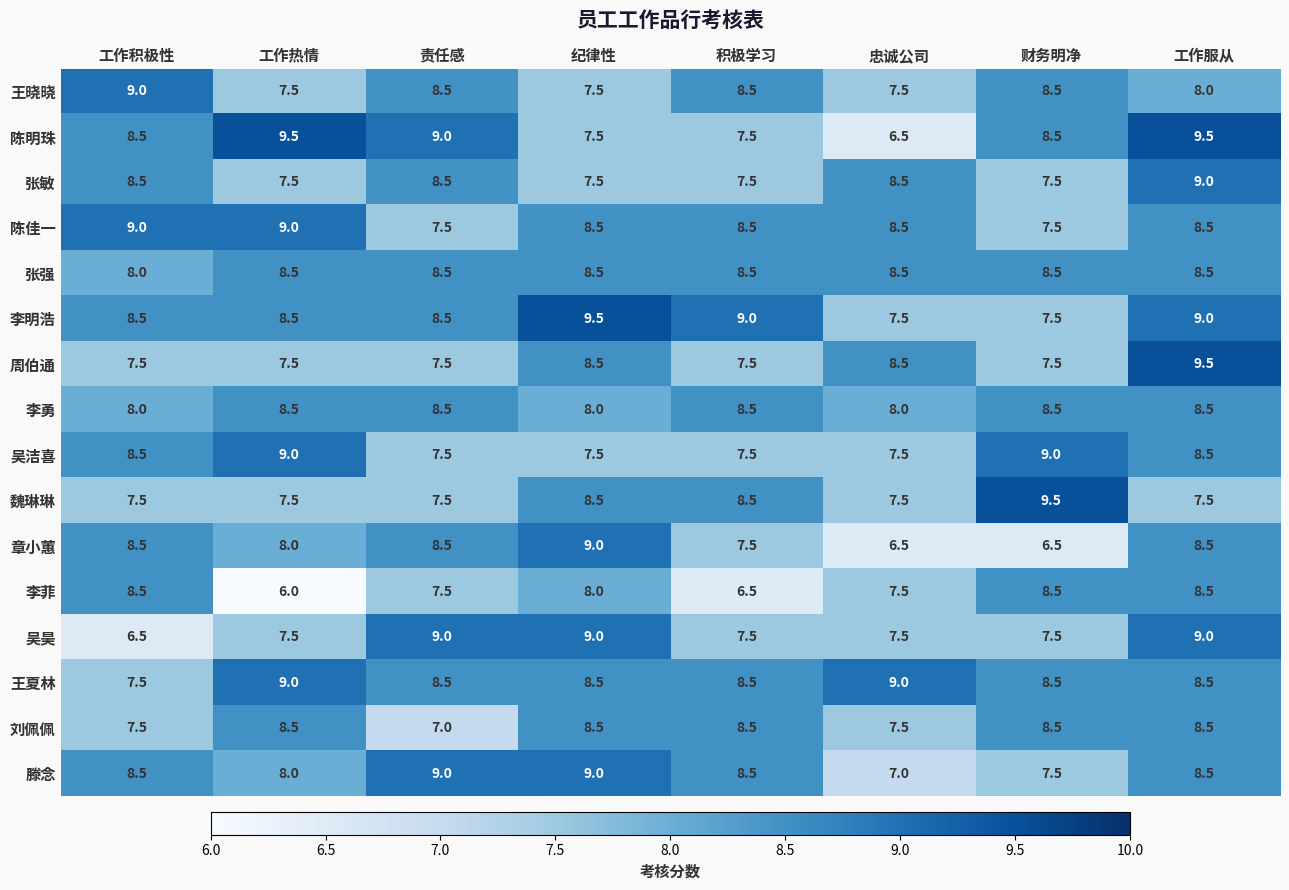

Where is 吴昊 nearest to the value 7?

工作积极性